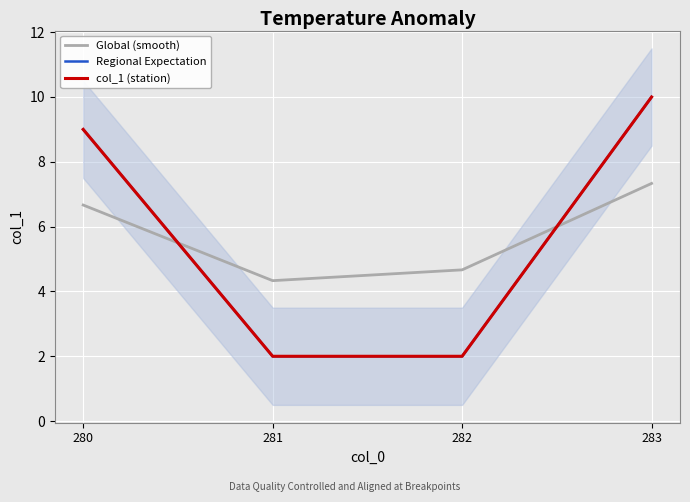

True or false: col_1 (station) has more than 2 points higher than both neighbors.

False